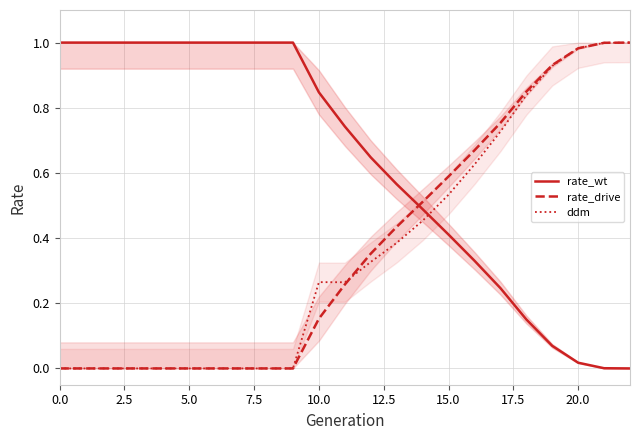

Rank the series at 0.0 from lowest to highest value.

rate_drive line, ddm line, rate_wt line